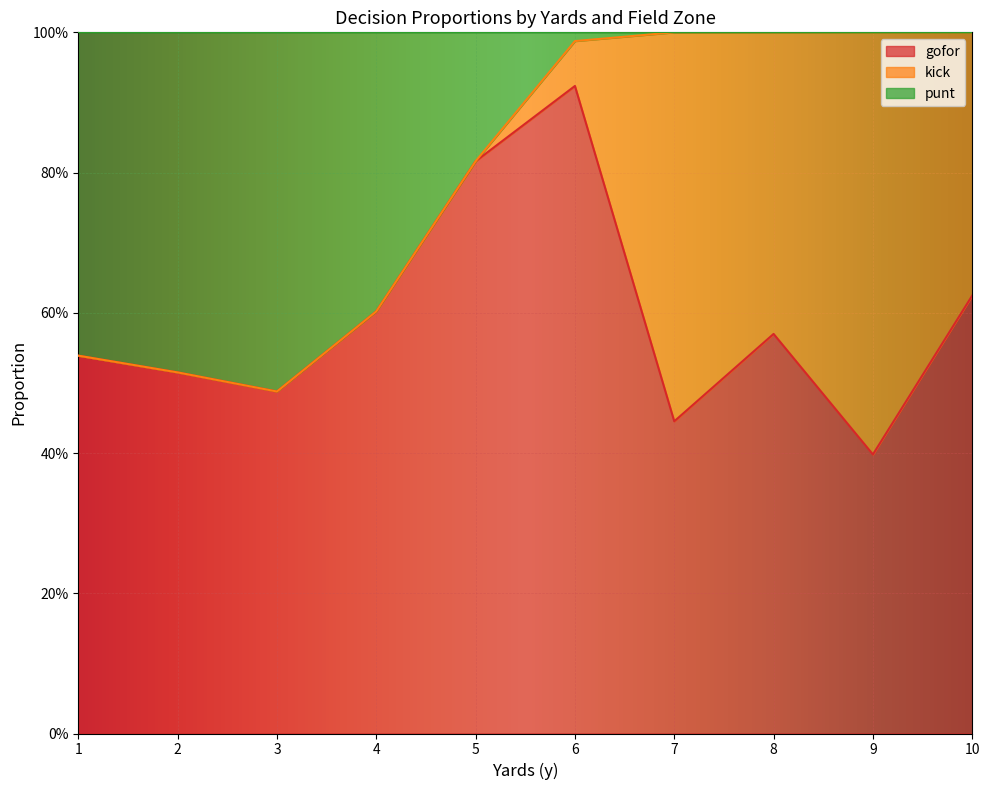

After their last crossing, which series has the higher values: punt or gofor?

gofor